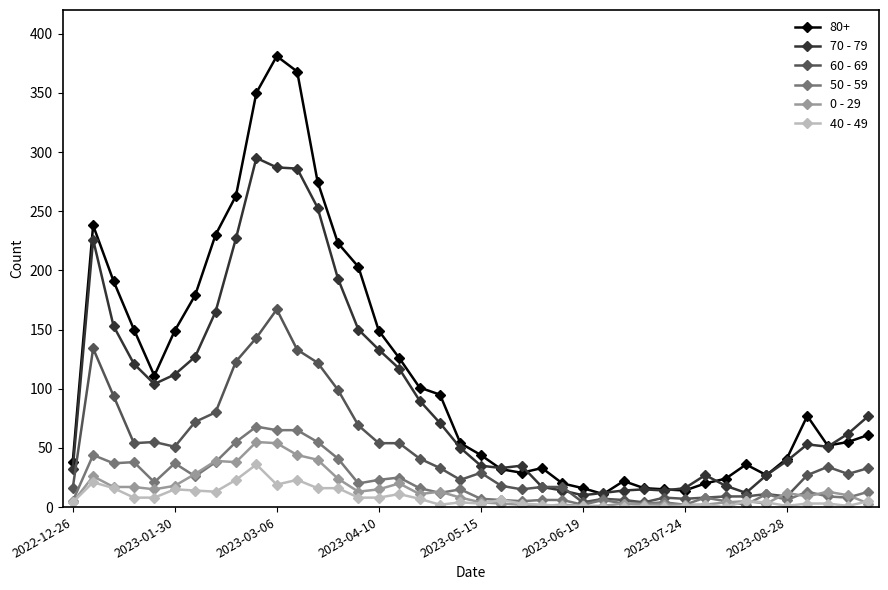

At how many categories does at least one series exceed 308?

3